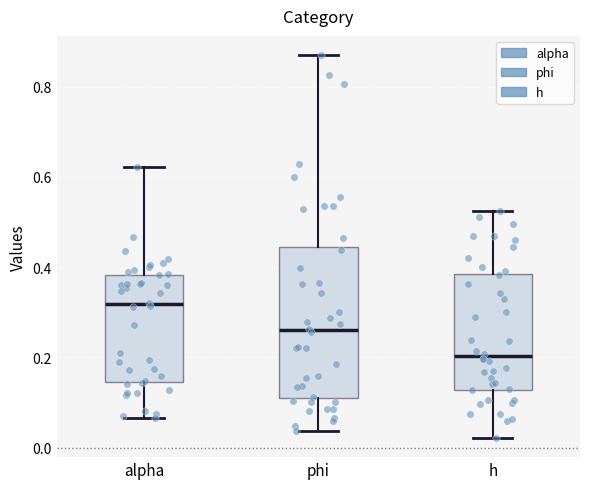

Where does the median line of the box for phi sit on the y-axis? The values are not printed on the chart, so give them approximately, as read against the axis.

0.26